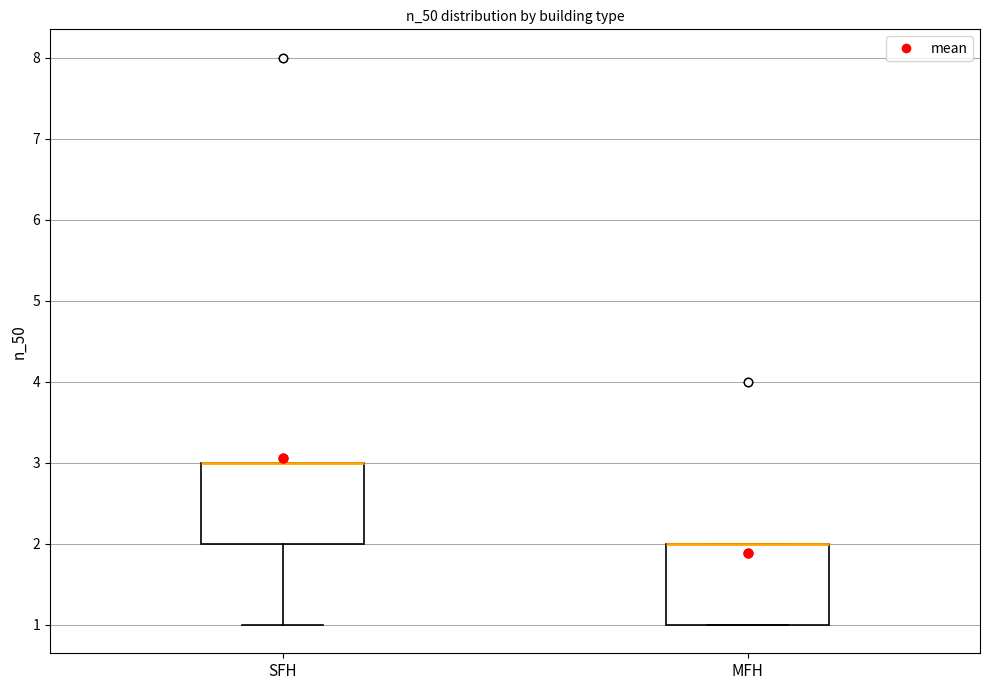

Reading left to right, read every box against the y-axis: the position of its median line, the range the box covers, and the ends of its whiskers. The values are not printed on the chart, so give them approximately, as read against the axis.

SFH: median 3 (drawn on the box's upper edge), box 2 to 3, whiskers 1 to 3
MFH: median 2 (drawn on the box's upper edge), box 1 to 2, whiskers 1 to 2